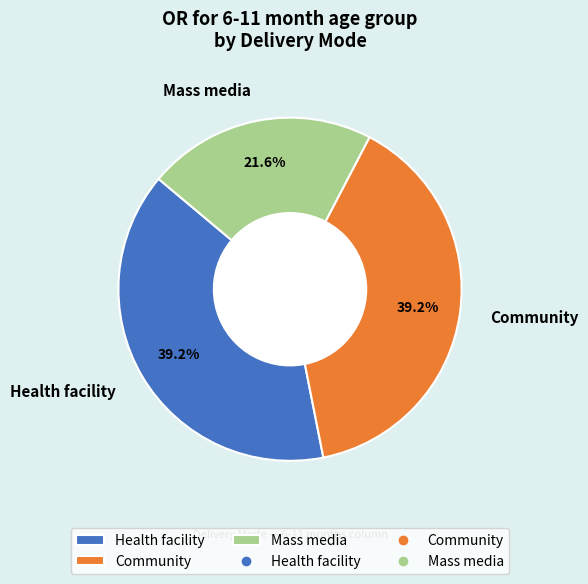

To the nearest percent, what portion does Mass media represent?

22%